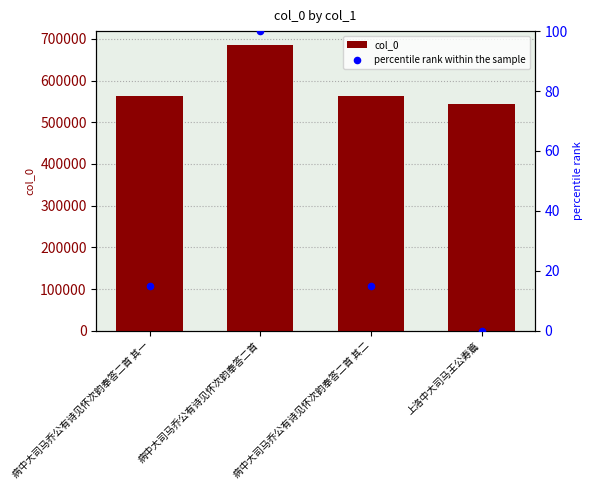

Which series reaches the maximum Y coordinate?

col_0